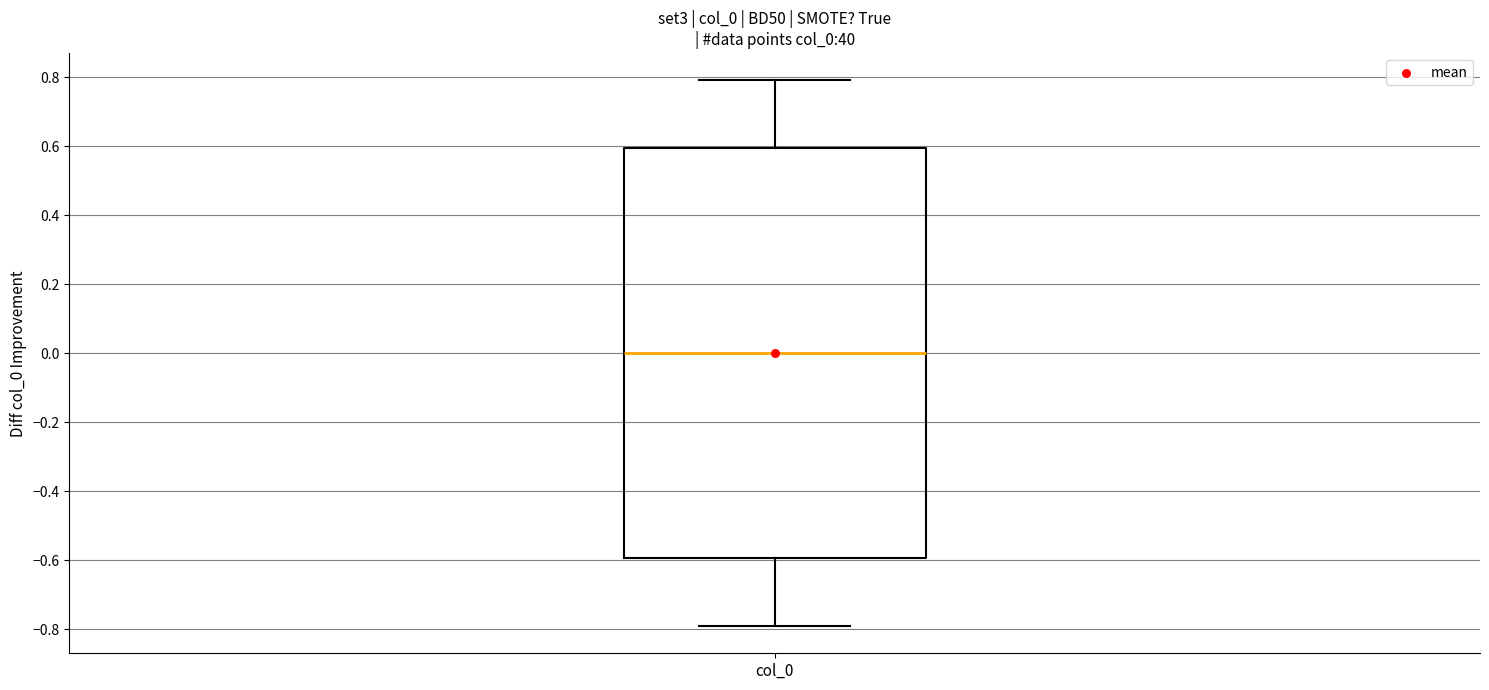

Where is the lower edge of the box for col_0 on the y-axis? The values are not printed on the chart, so give them approximately, as read against the axis.

-0.6